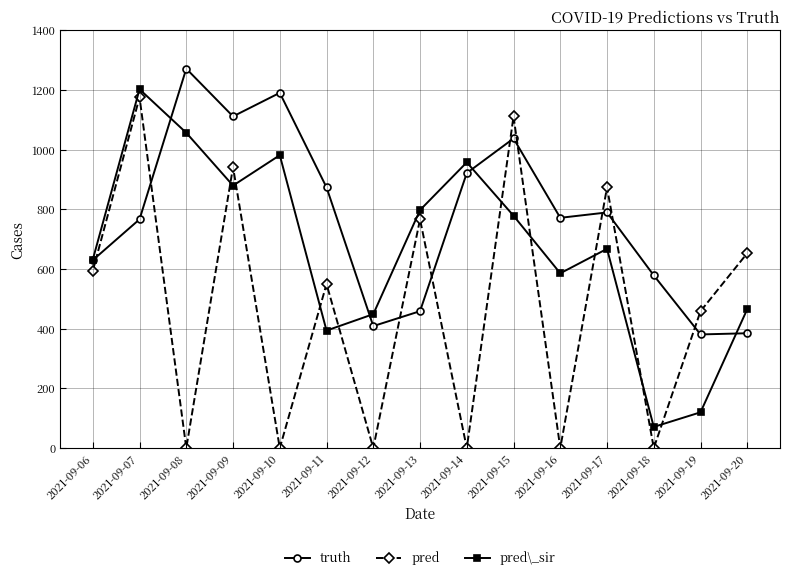

What is the value of the truth point at the 10th from the left?

1038.0